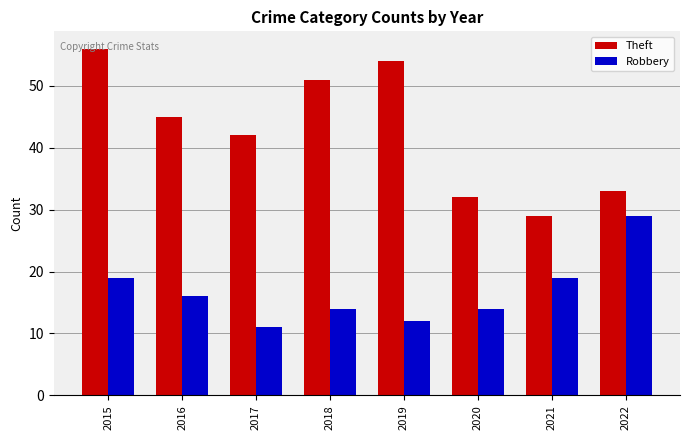

Is the value of Theft at 2020 greater than the value of Robbery at 2016?

Yes